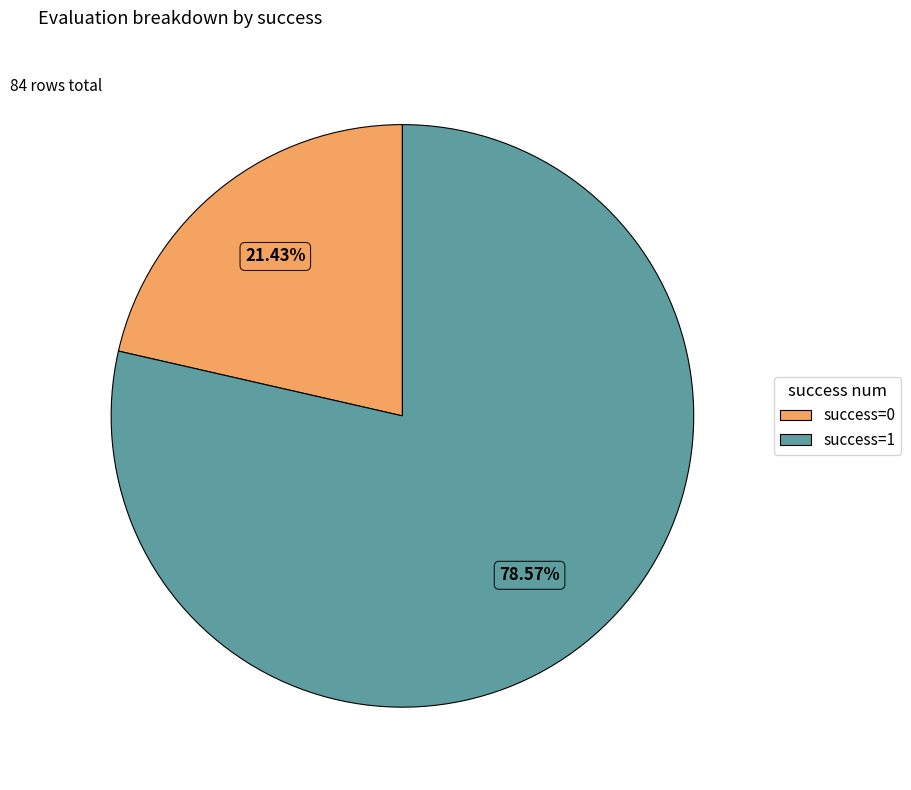

What portion of the pie excludes success=1?

21.4%